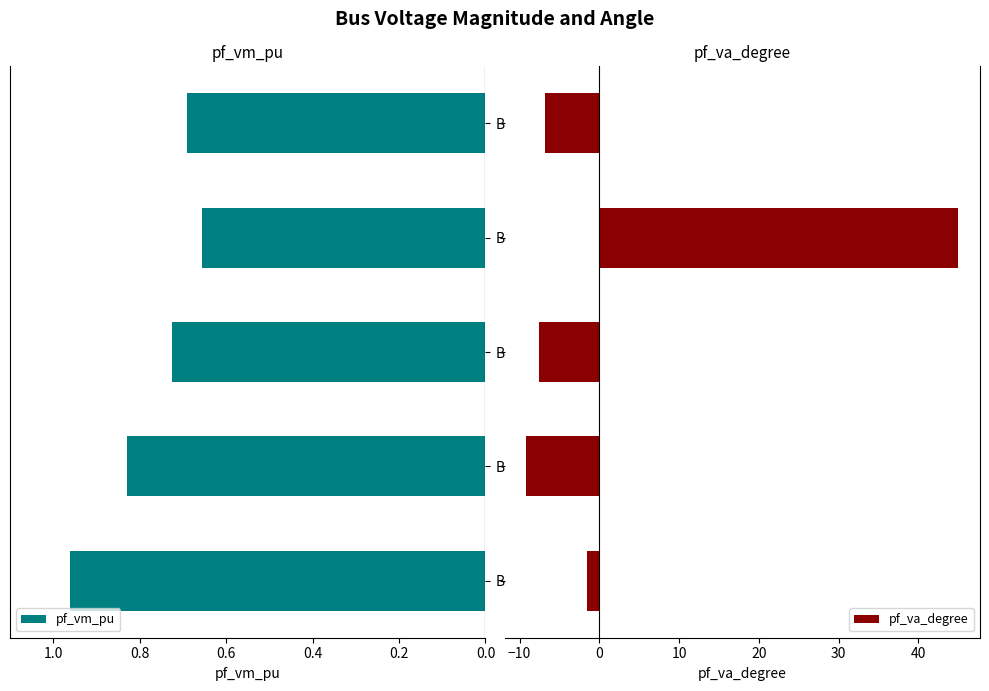

What is the difference between the maximum and minimum values in the pf_vm_pu series?

0.3